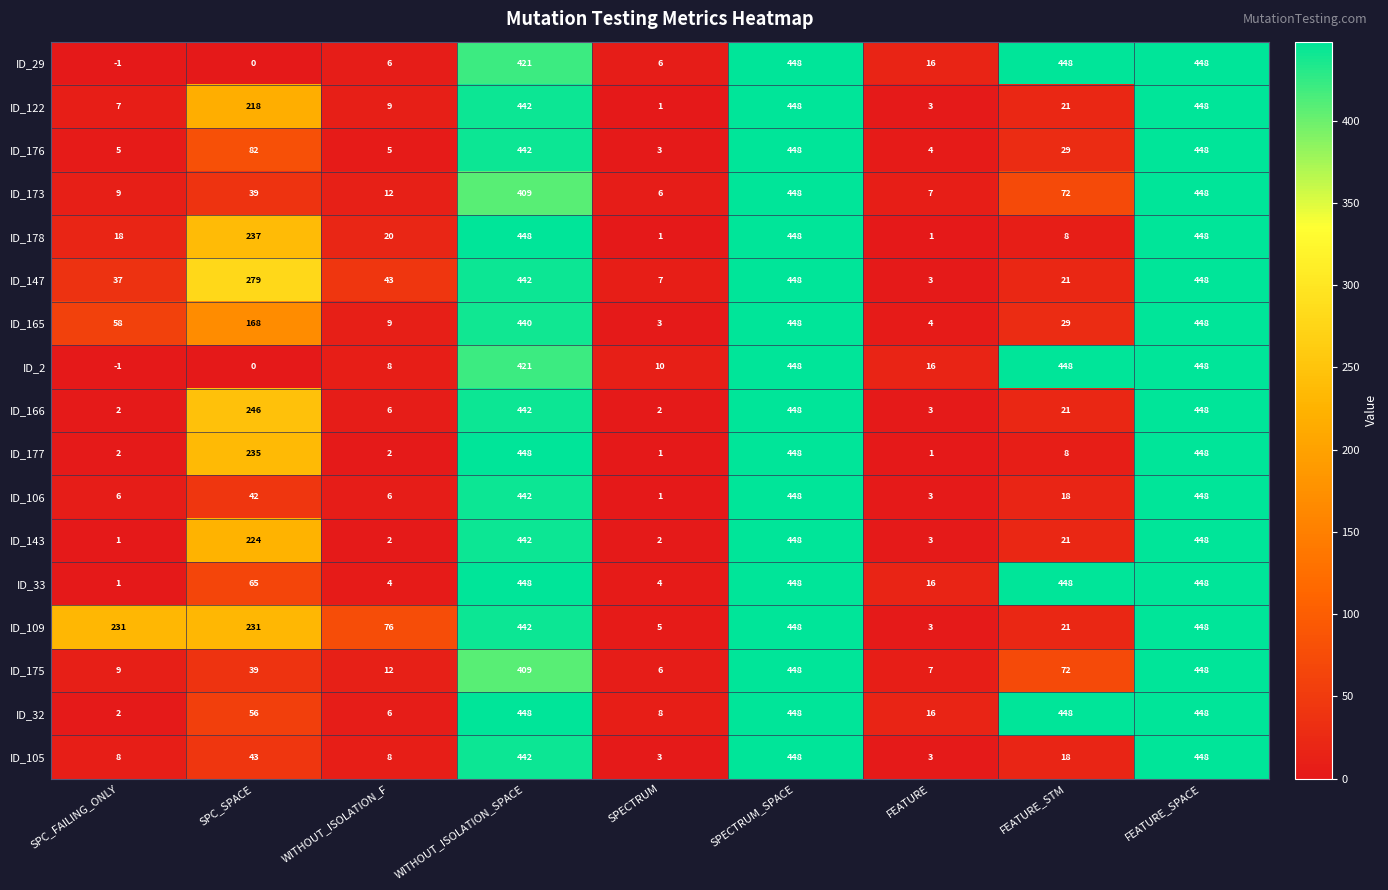

Which series changed the most between SPC_FAILING_ONLY and SPC_SPACE?

ID_166